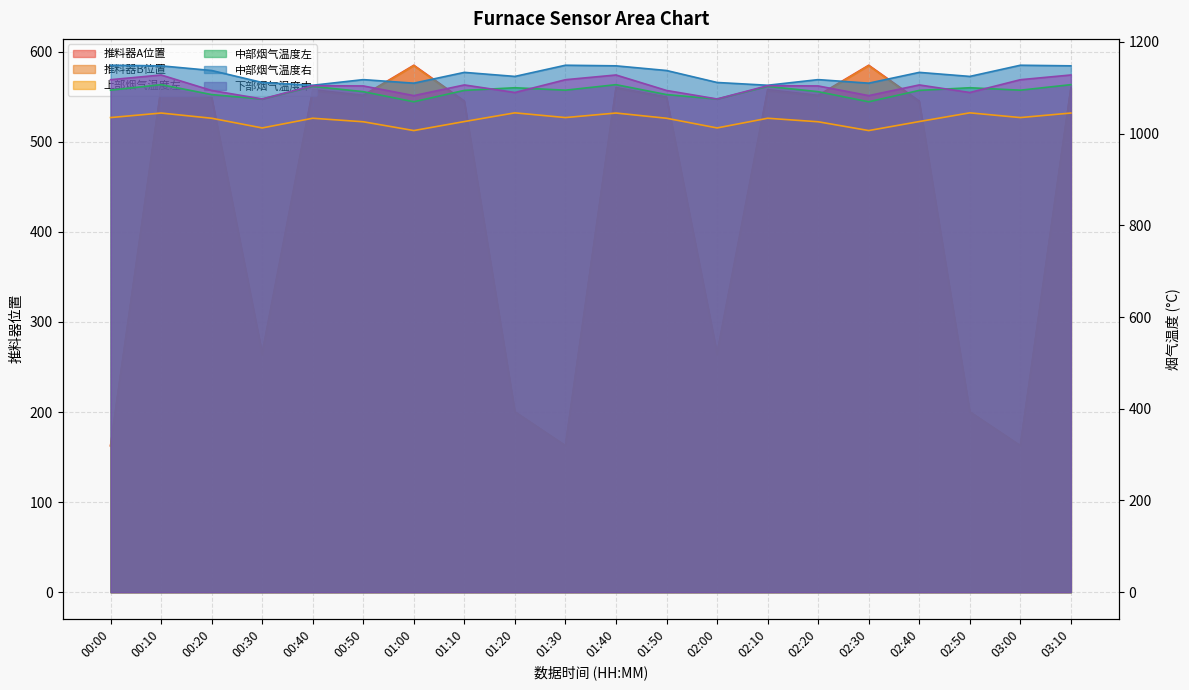

True or false: 上部烟气温度左 has a value of 515.9 at 02:50.

False